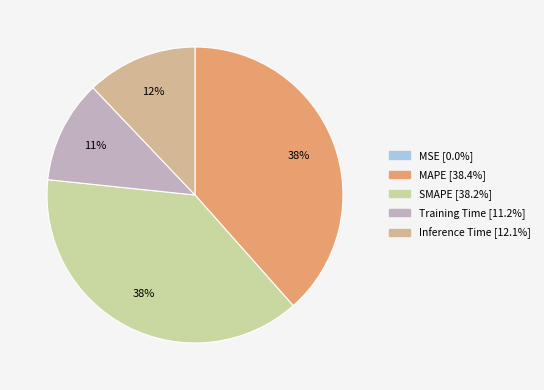

How many segments does this pie chart have?

5